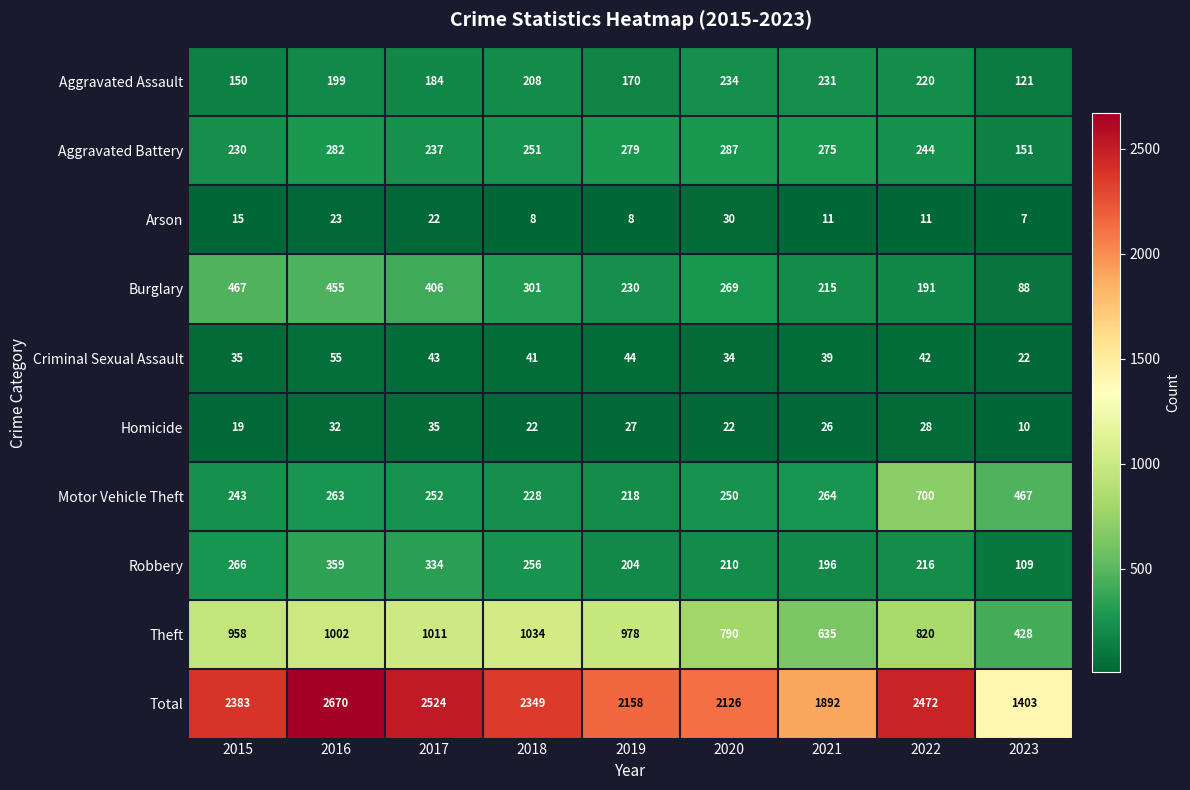

What is the spread (max minus min) of values at 2020?

2104